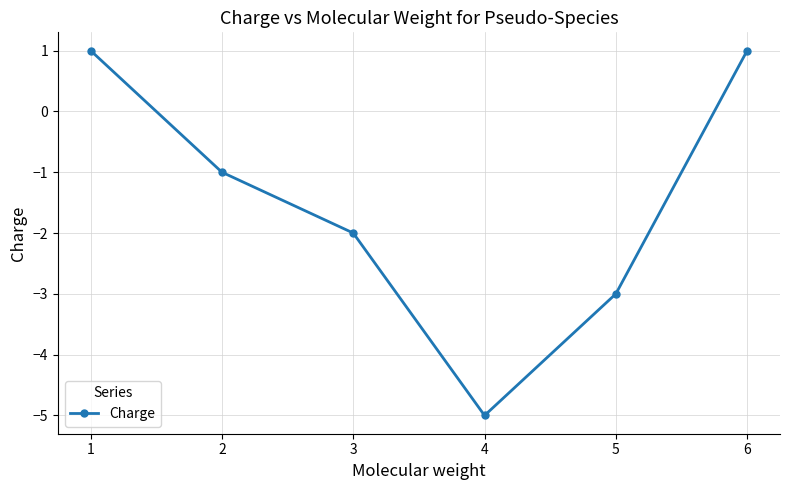

Where is the first local minimum?

4